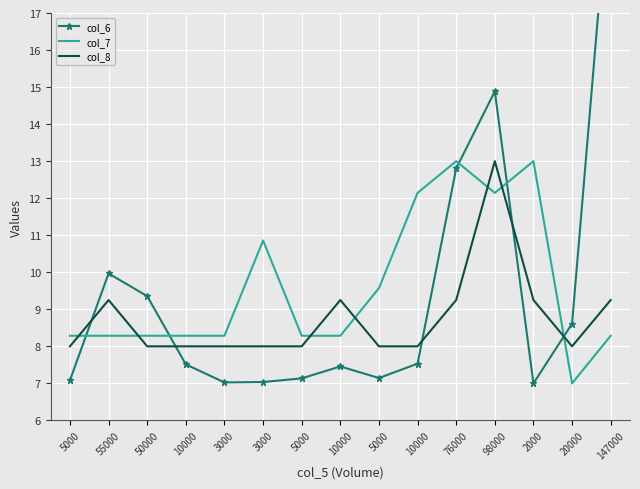

At which category does col_8 reach its first local valley?

20000